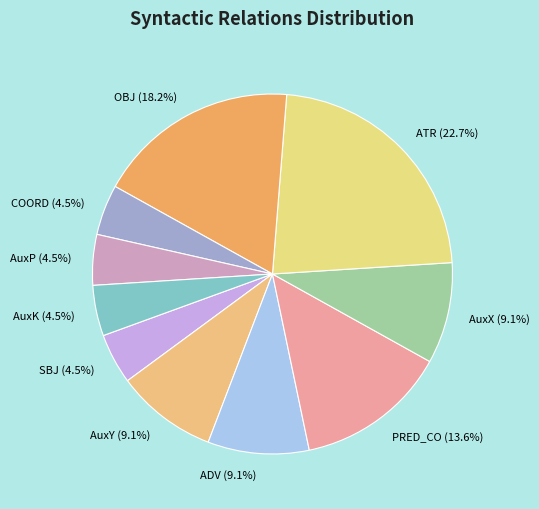

Is it true that AuxY is 9% of the pie?

True